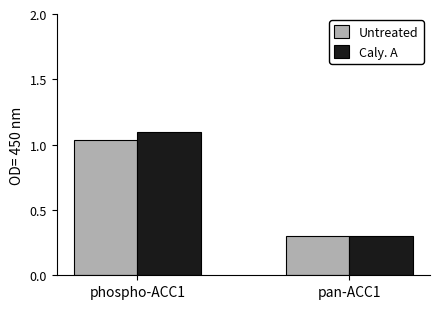

How many bars are there in each group?

2